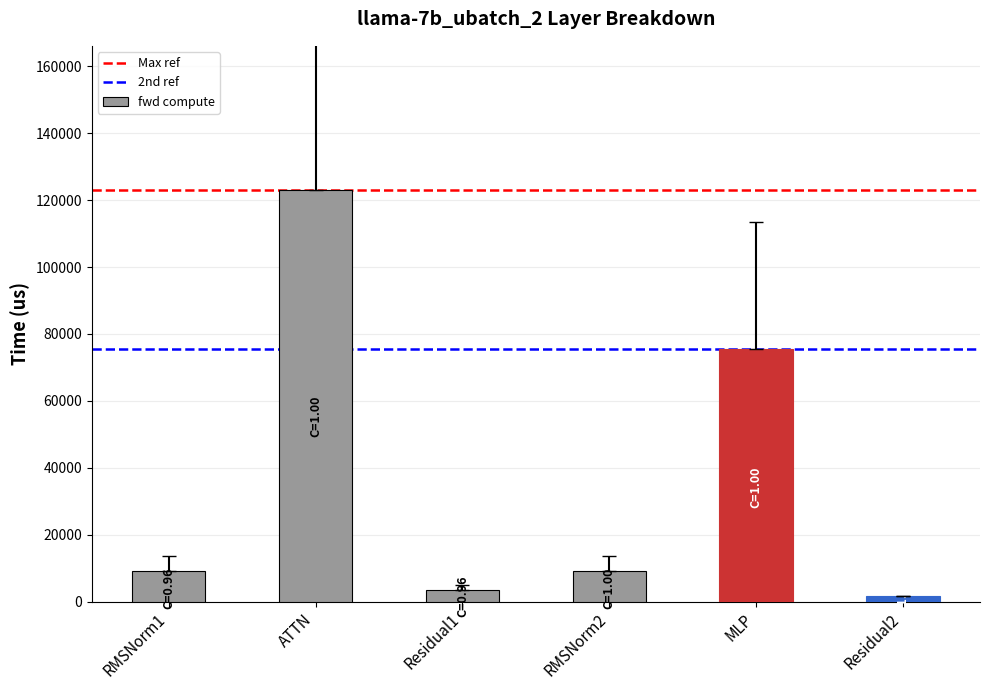

Reading left to right, list all the values displayed in this chart.

9171.1	123024.2	3434.7	9171.1	75662.8	1717.4